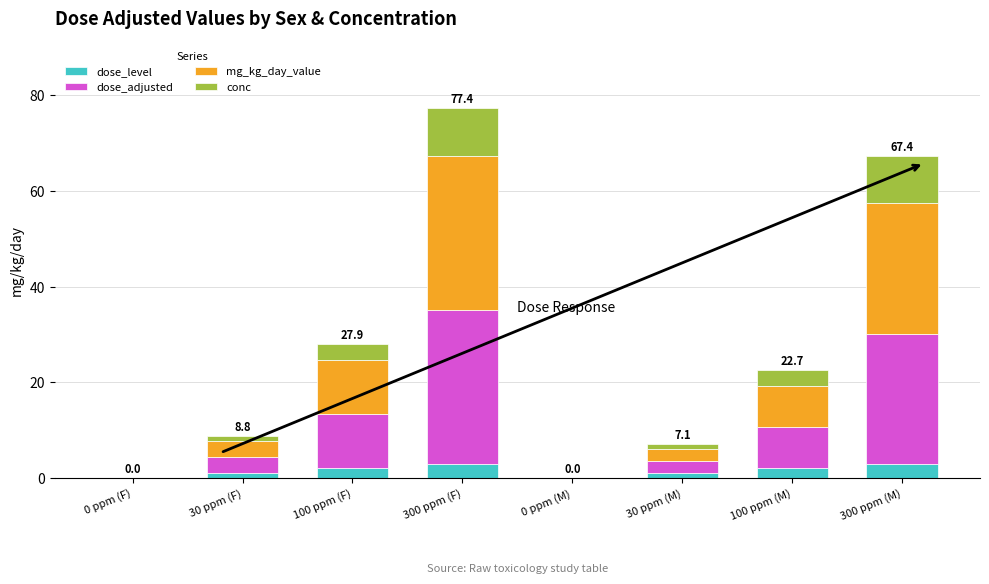

At which category is the sum across all series the highest?

300 ppm (F)